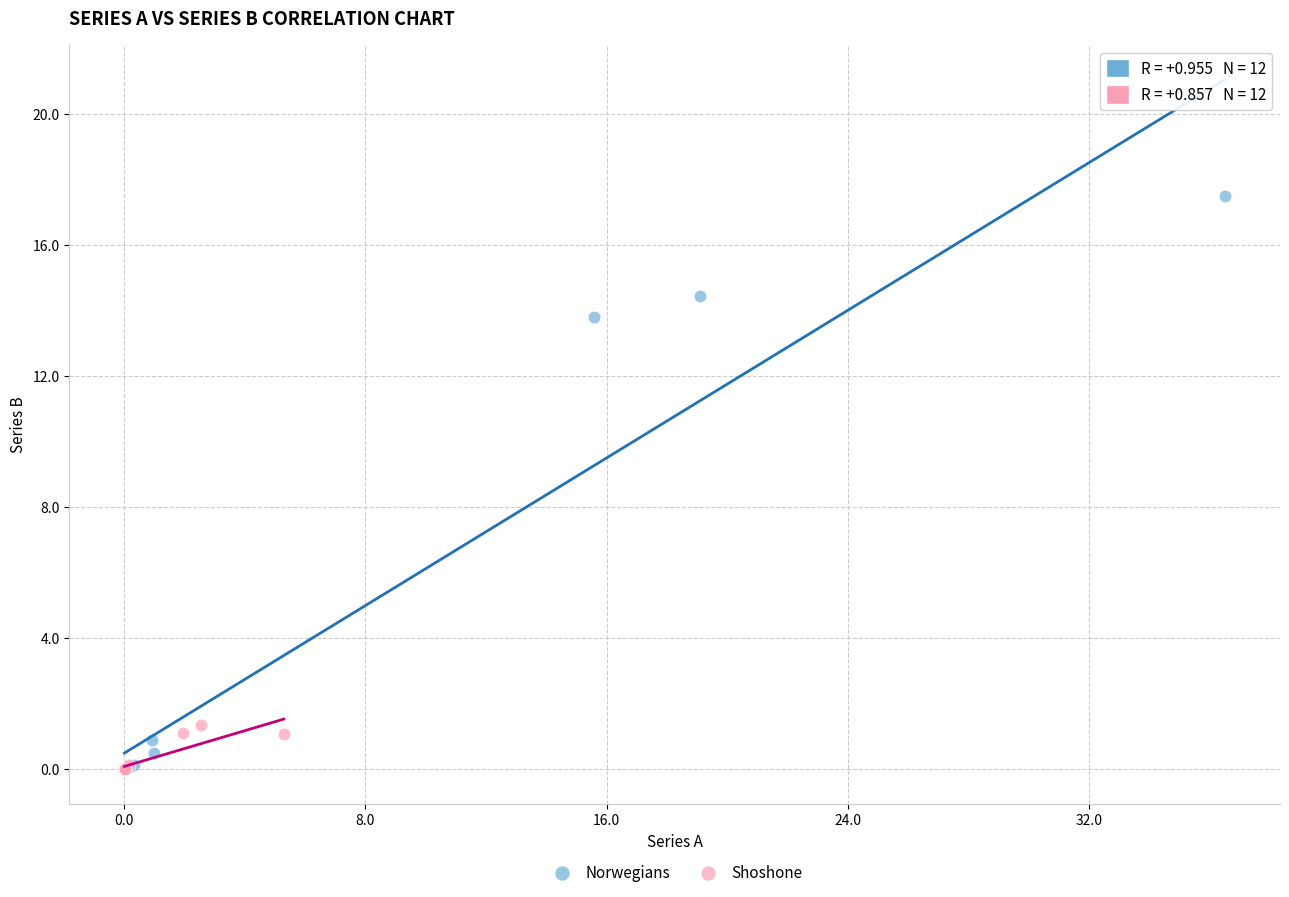

Which series has the widest spread of Y values?

Norwegians